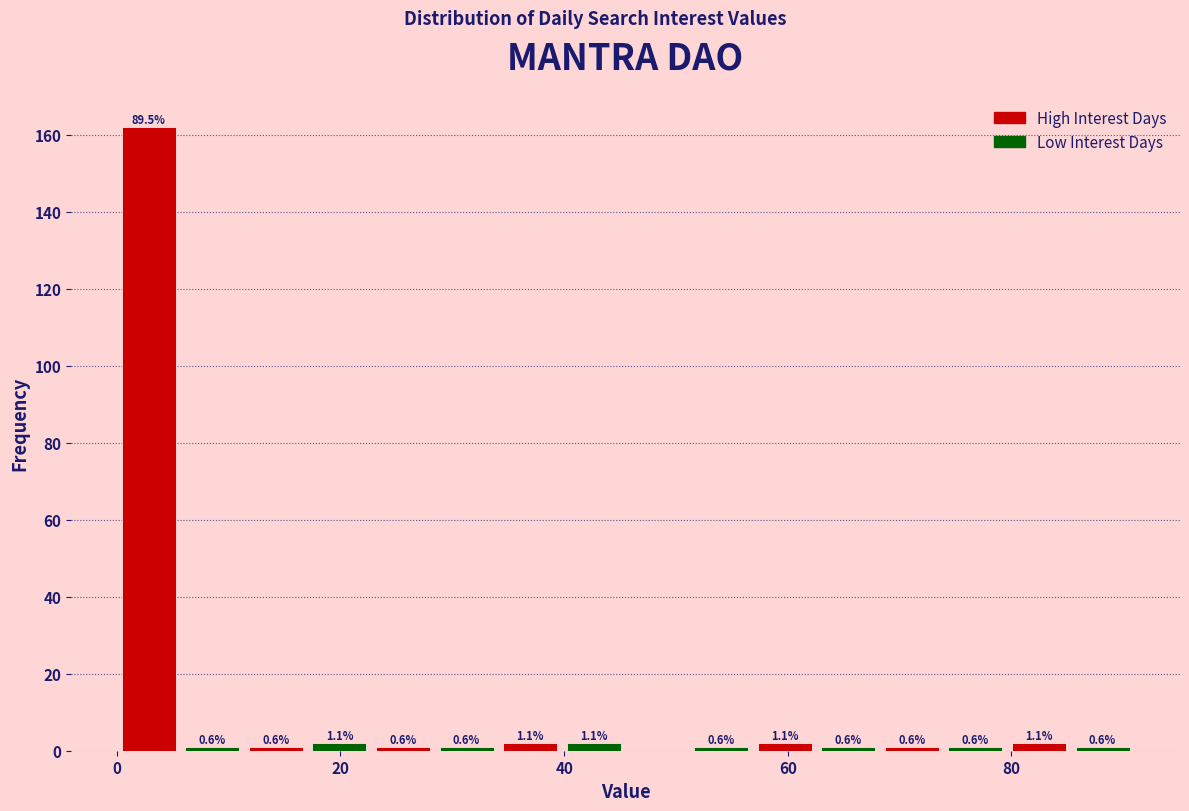

Read against the x-axis, roughly where is the centre of the tallest bar?

2